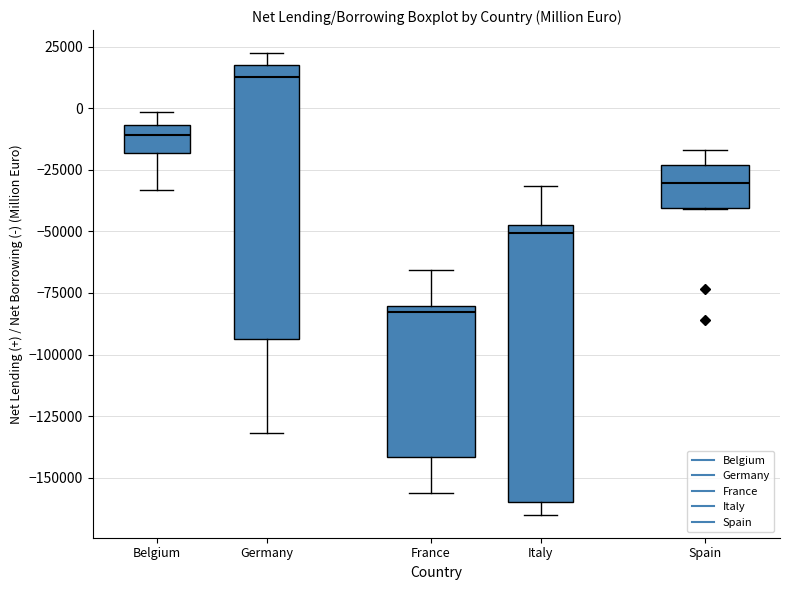

Reading left to right, read every box against the y-axis: the position of its median line, the range the box covers, and the ends of its whiskers. The values are not printed on the chart, so give them approximately, as read against the axis.

Belgium: median -10000, box -20000 to -5000, whiskers -35000 to 0
Germany: median 15000, box -95000 to 20000, whiskers -130000 to 20000 (just above the box's upper edge)
France: median -85000, box -140000 to -80000, whiskers -155000 to -65000
Italy: median -50000, box -160000 to -45000, whiskers -165000 to -30000
Spain: median -30000, box -40000 to -25000, whiskers -40000 to -15000